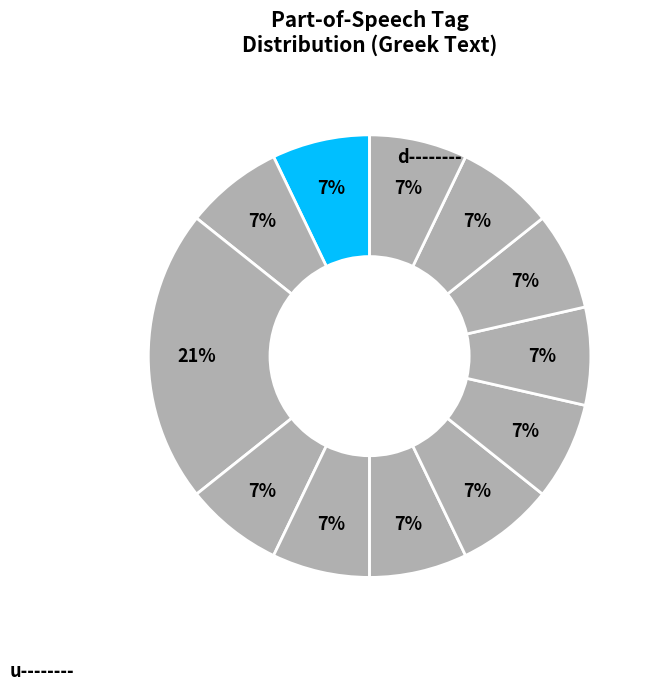

How many segments does this pie chart have?

12